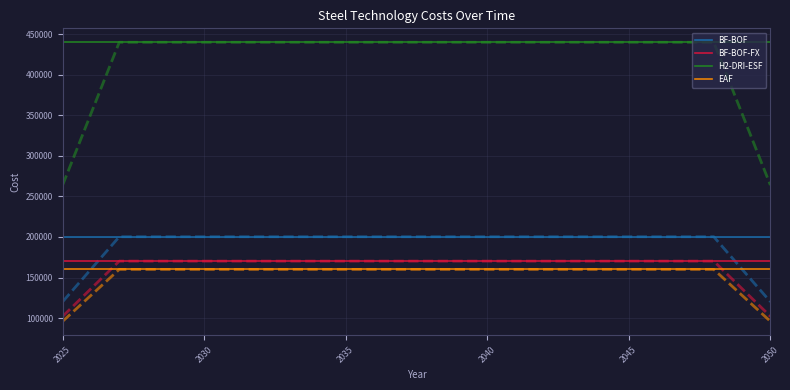

What is the minimum value for BF-BOF?

200280